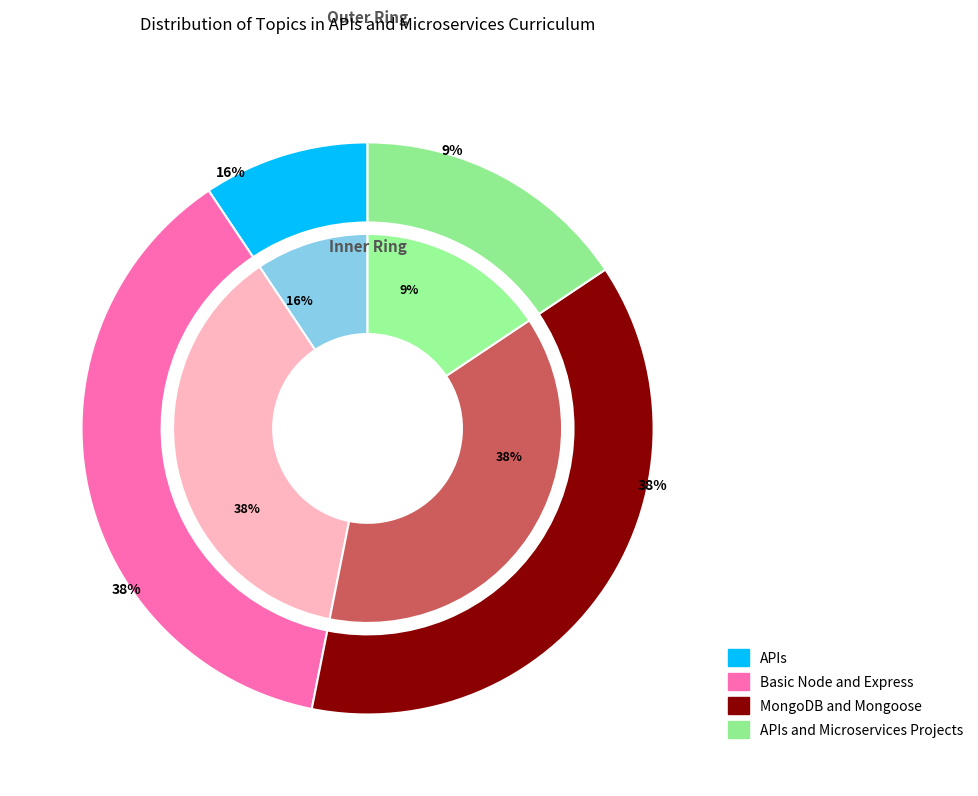

What is the largest slice in the pie chart?

Basic Node and Express